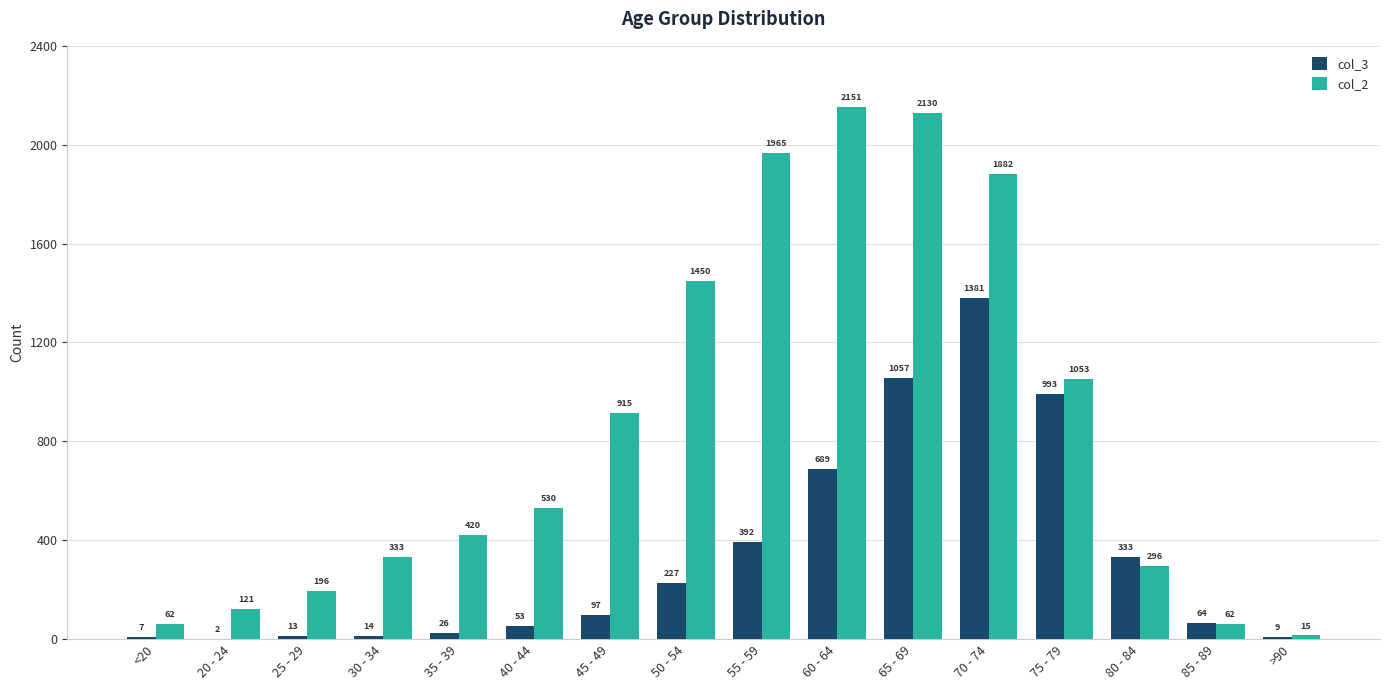

Count the number of data series in this chart.

2